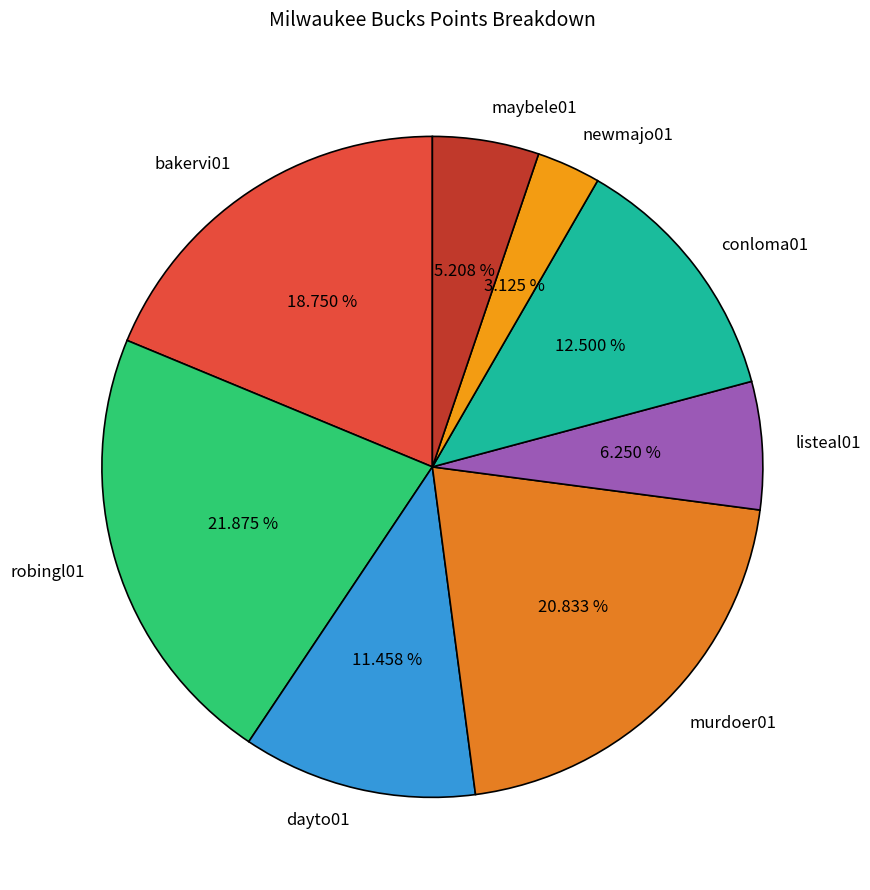

Is newmajo01 the majority of the pie?

No